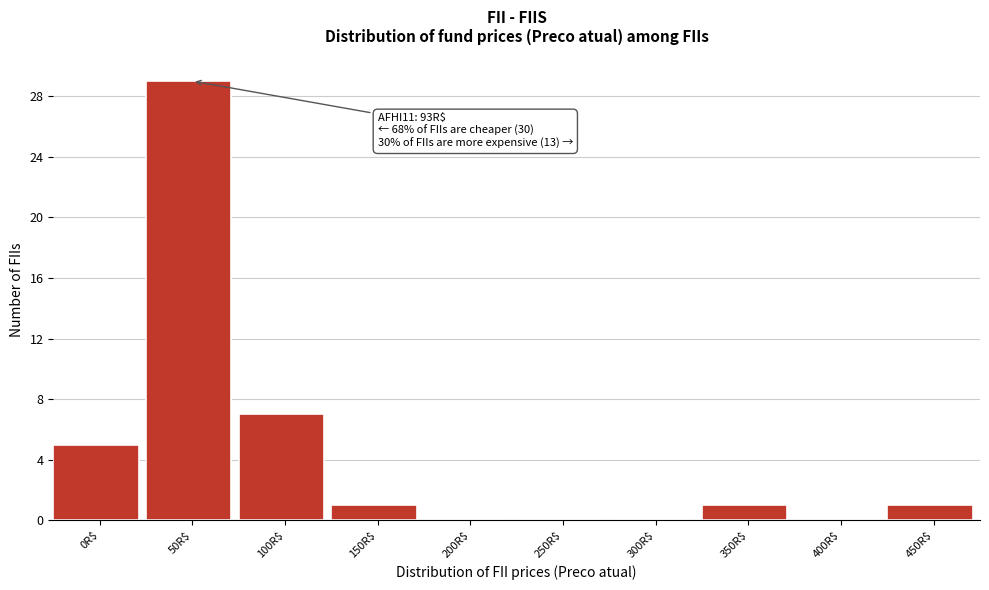

What is the greatest value displayed?

29